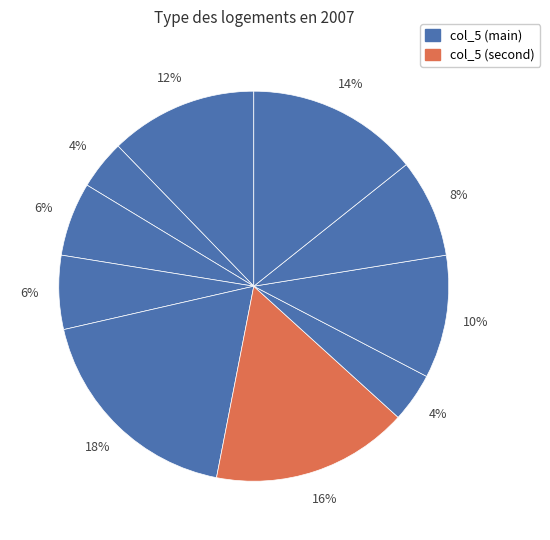

Does any single category account for the majority?

No